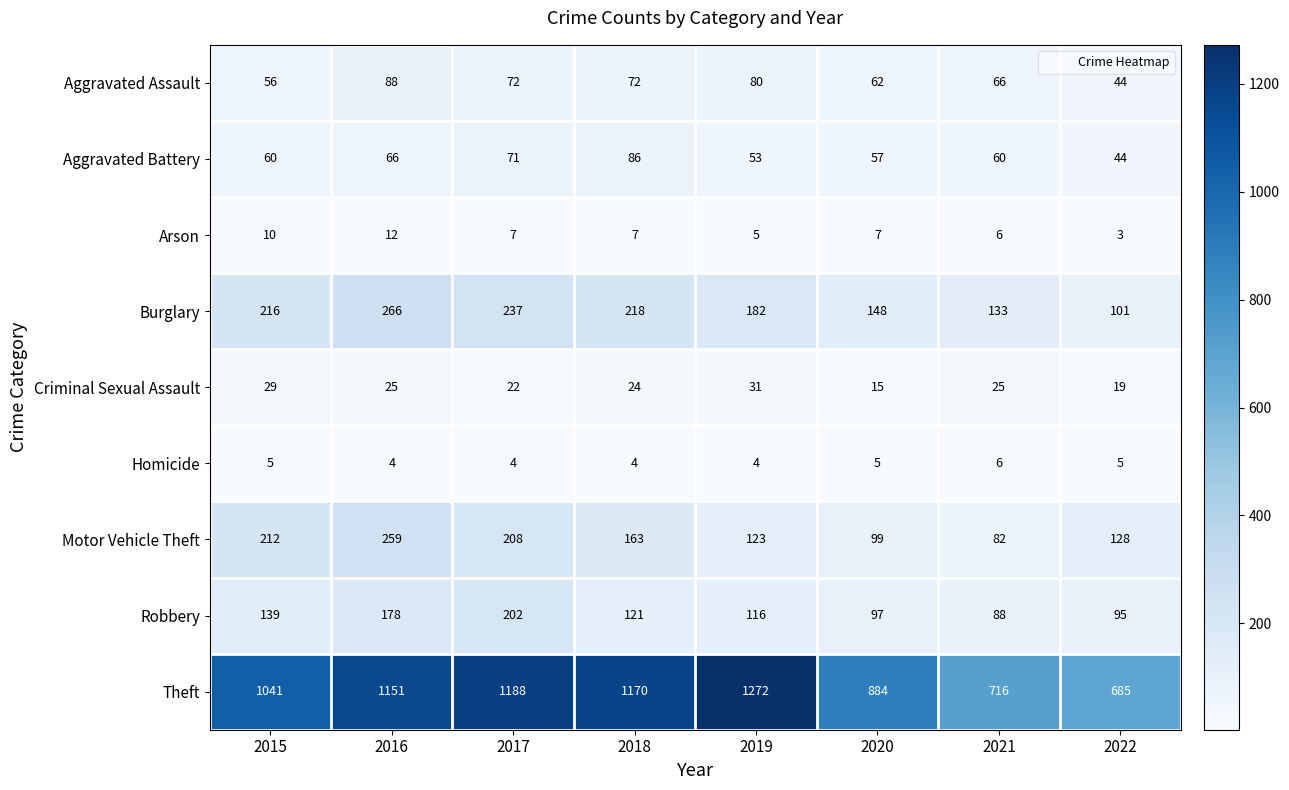

Count the number of data series in this chart.

9